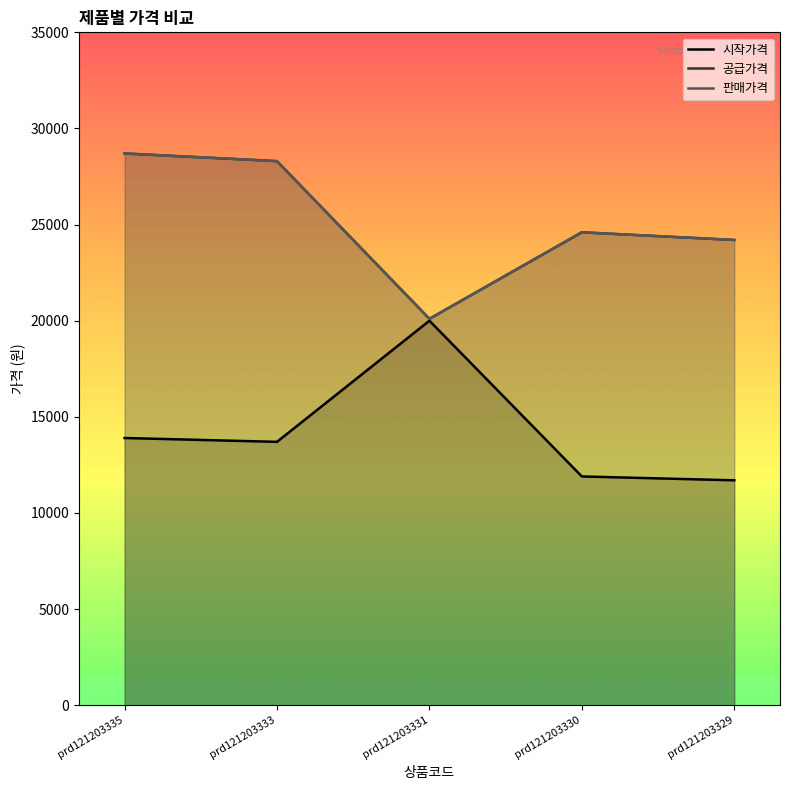

Which series has the widest spread of values?

공급가격